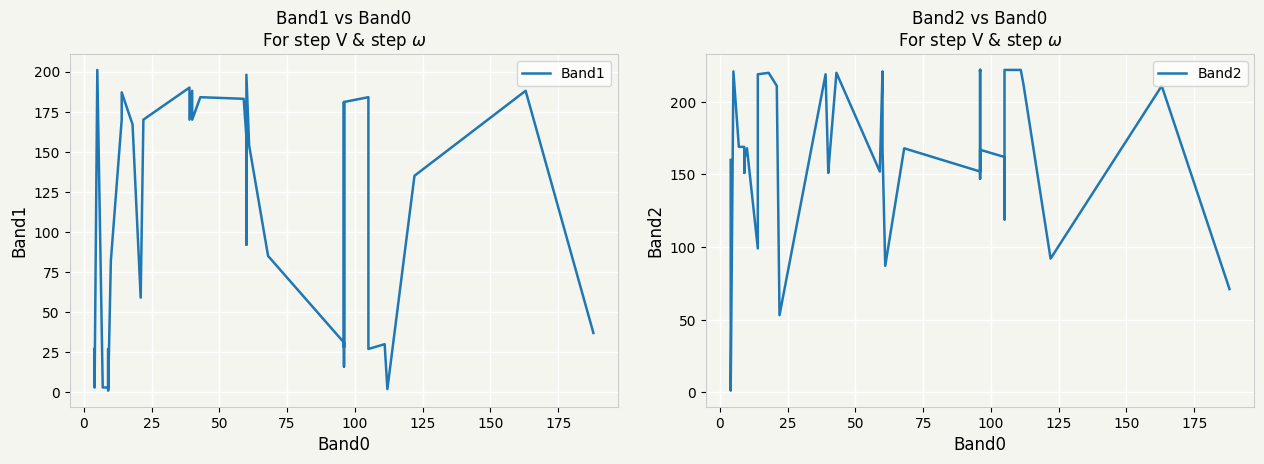

List the series in order of their overall mean, lowest first.

Band1, Band2